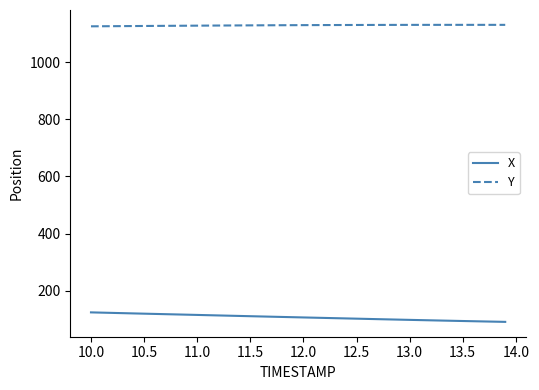

What is the minimum value shown in the chart?

91.4